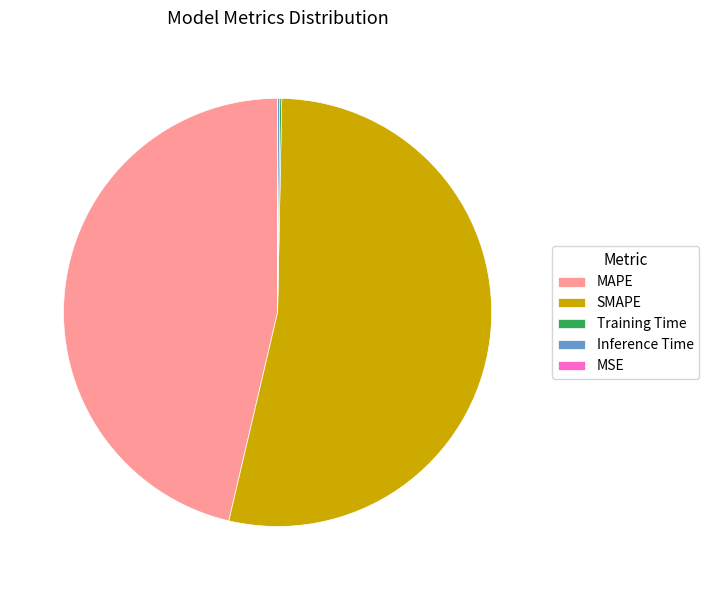

Do MAPE and SMAPE together represent more than half of the pie?

Yes